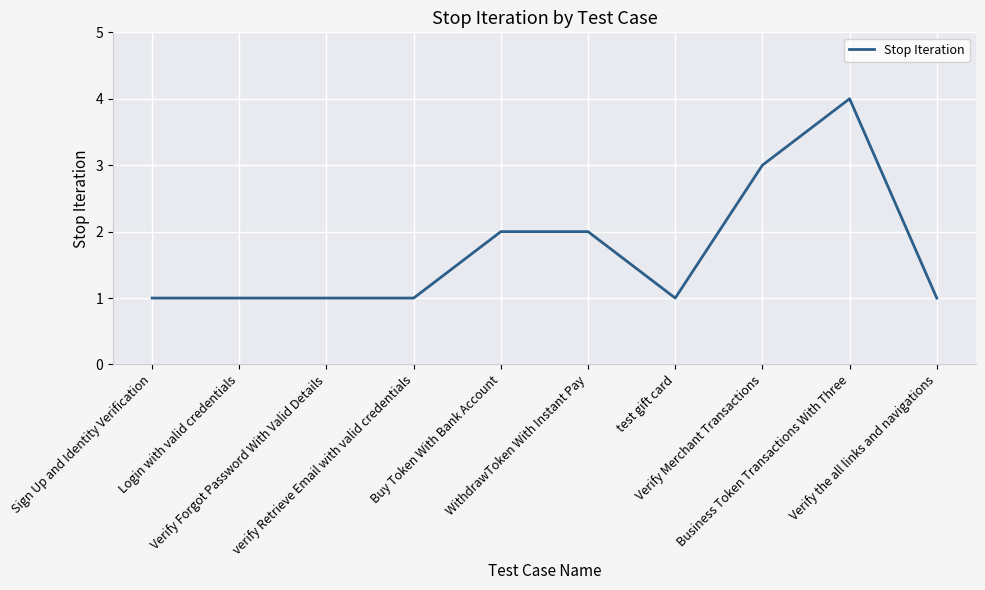

What is the ratio of the value at Buy Token With Bank Account to the value at Sign Up and Identity Verification?

2.0